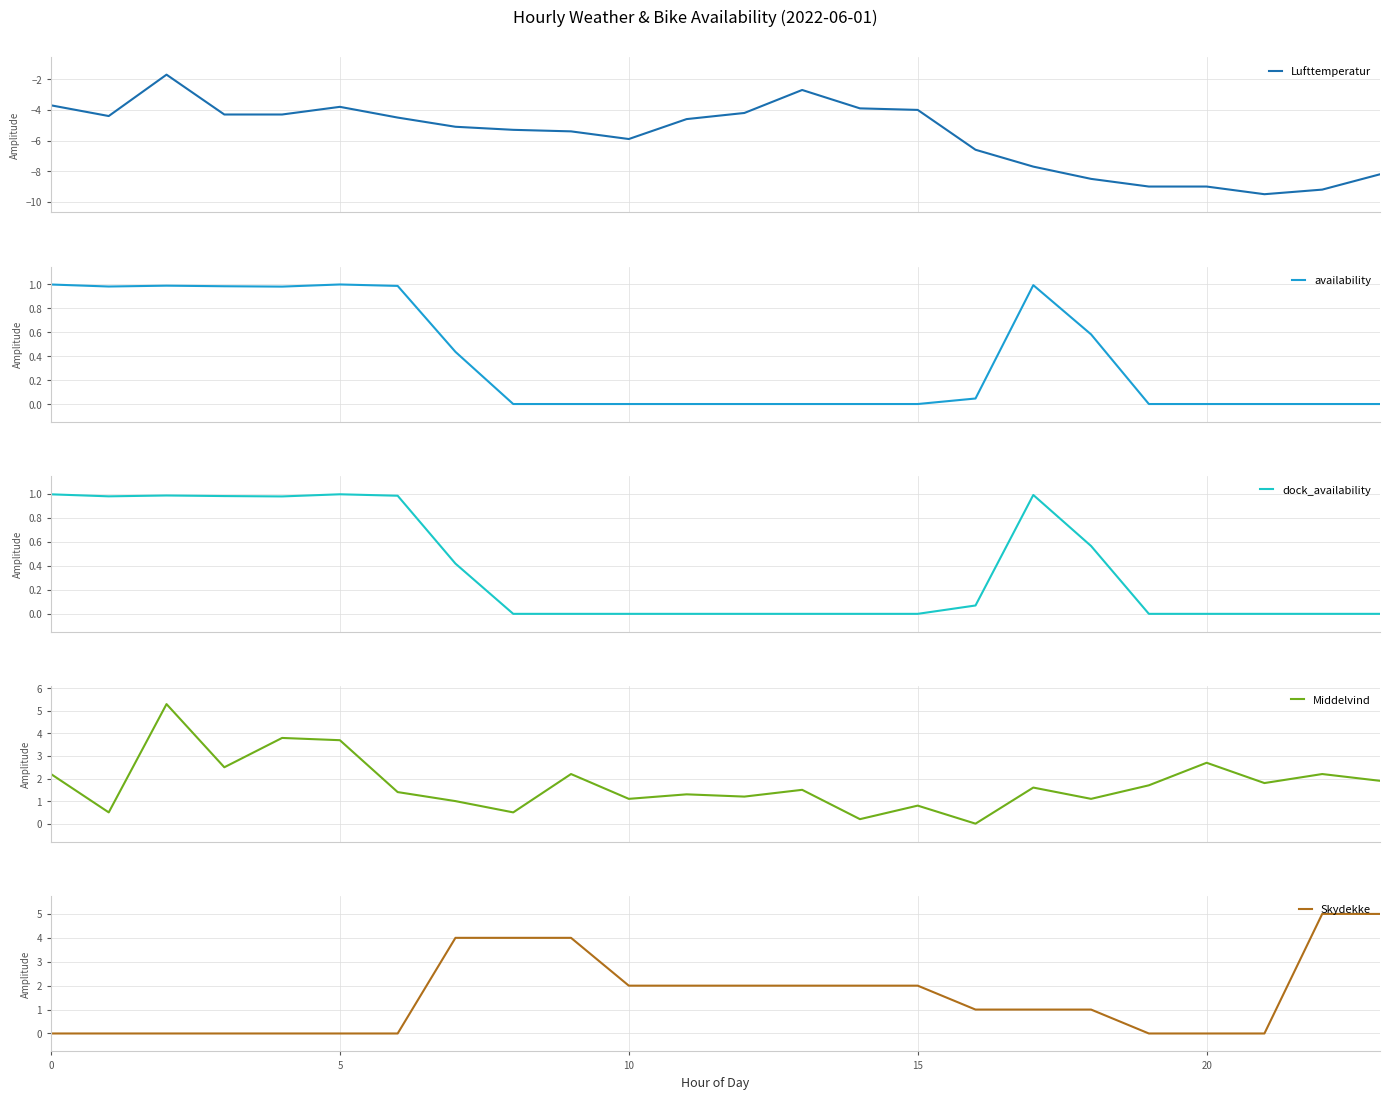

Read the Middelvind value at 22.

2.2